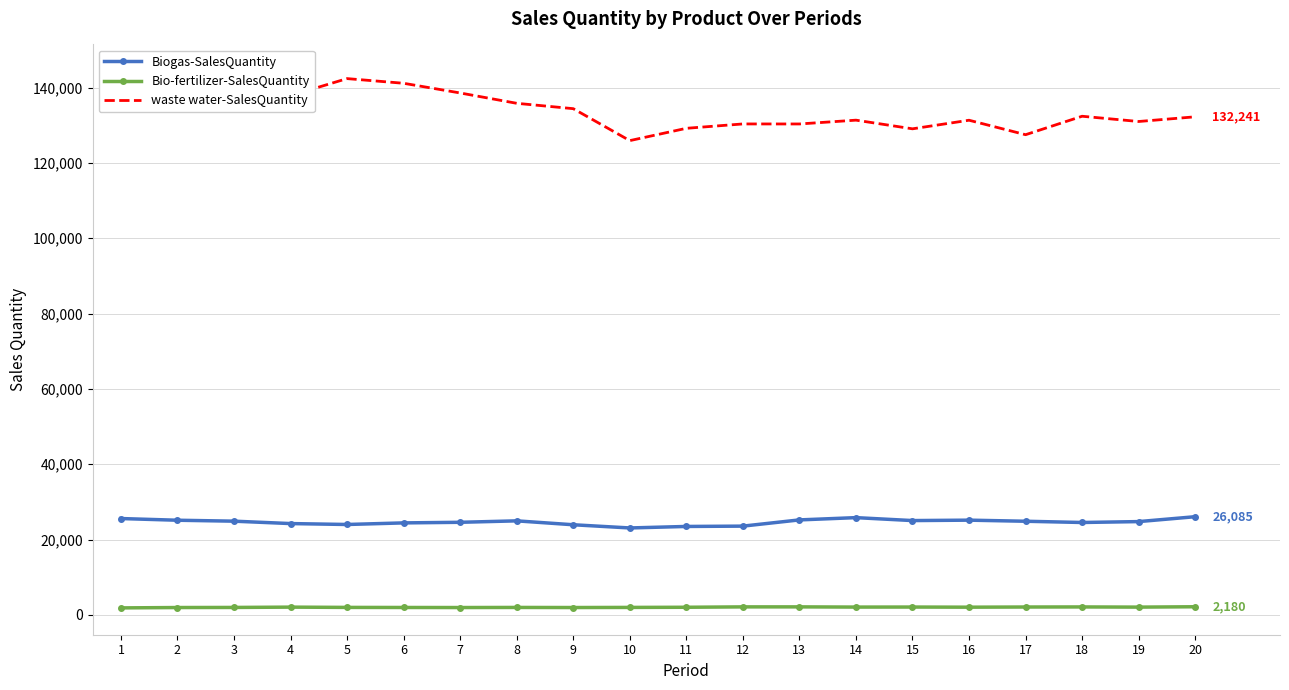

The value of Bio-fertilizer-SalesQuantity at 9 is 1036.0. True or false?

False